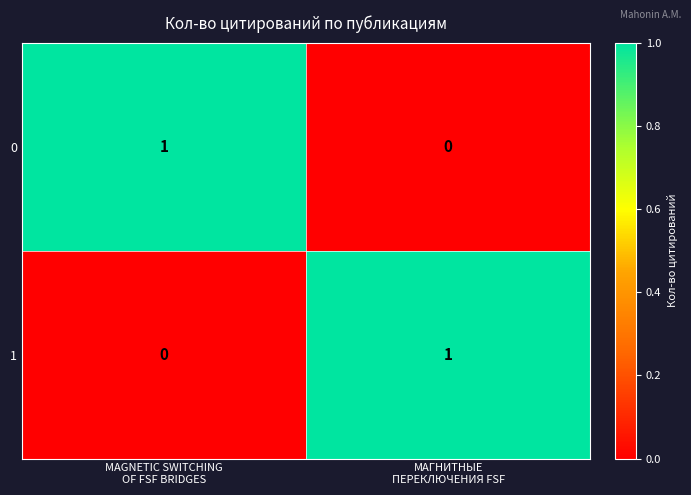

Count the number of categories in the chart.

2